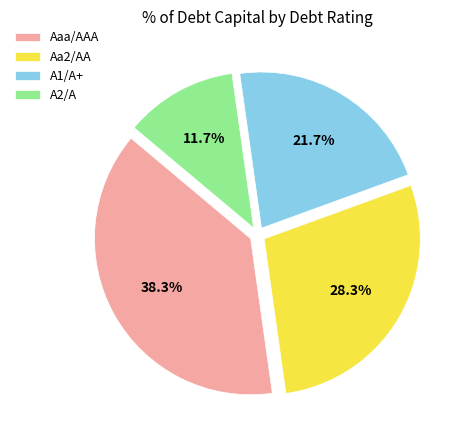

Count the number of slices in the pie.

4